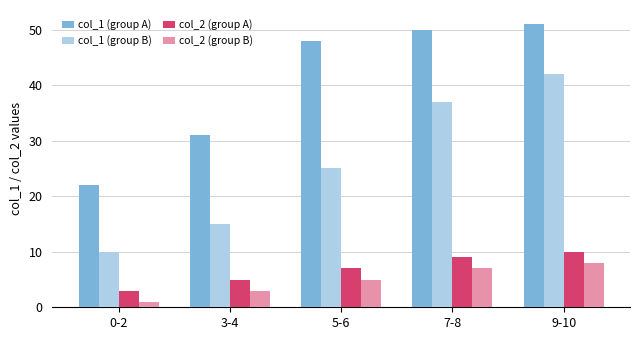

What is the greatest value displayed?

51